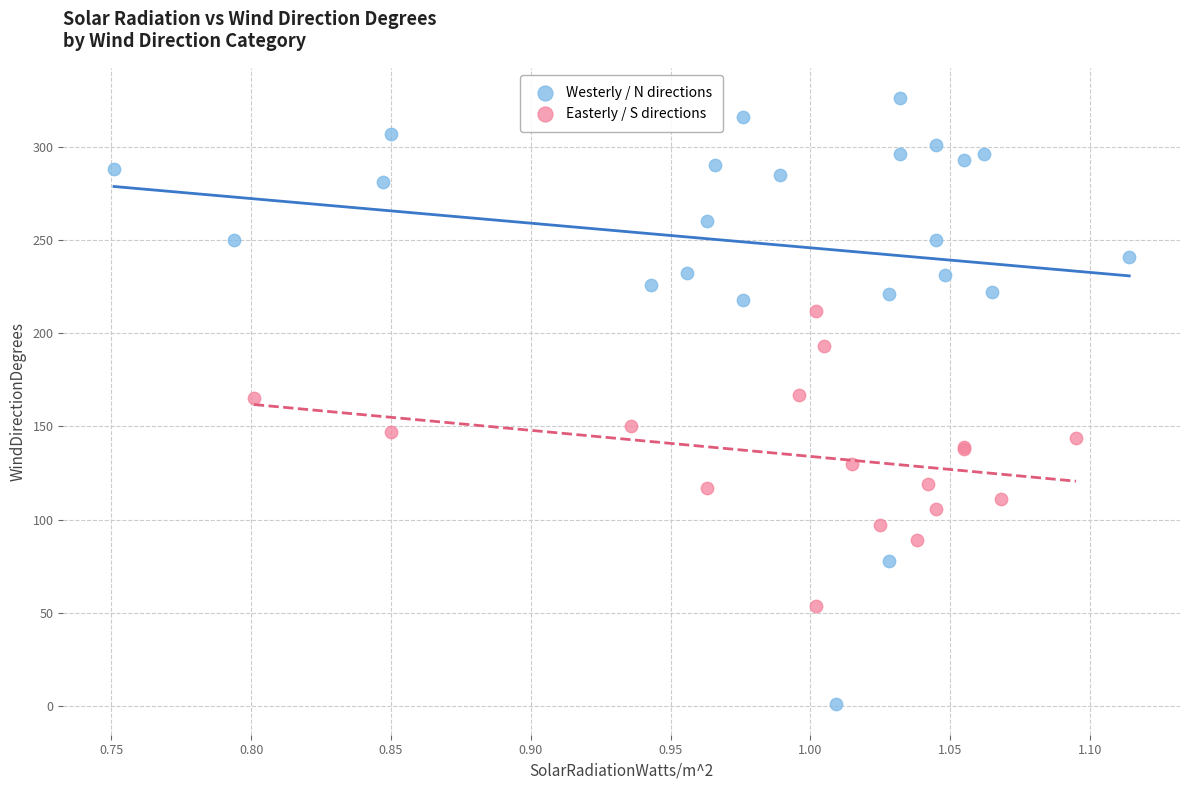

Which series reaches the maximum Y coordinate?

Westerly / N directions